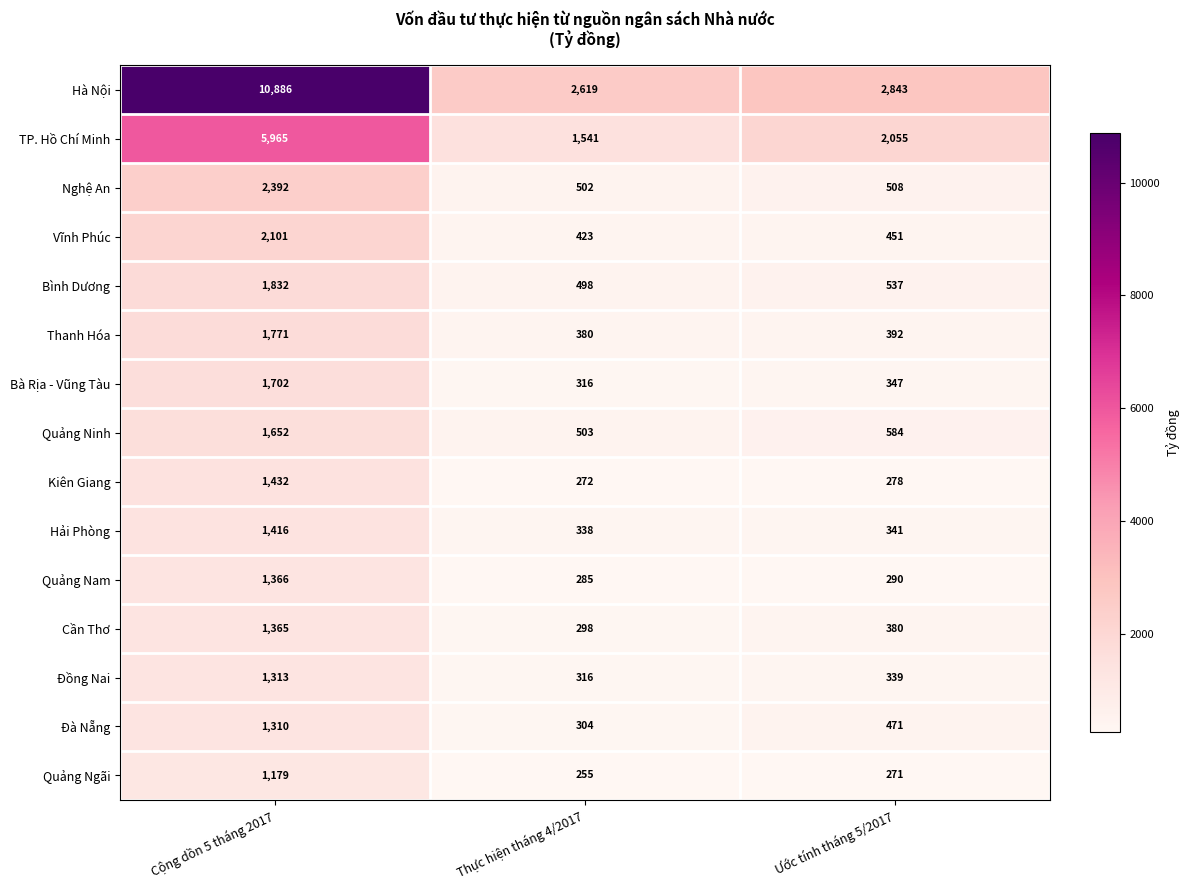

What value does the Hải Phòng series have at Thực hiện tháng 4/2017, to the nearest 50?

350